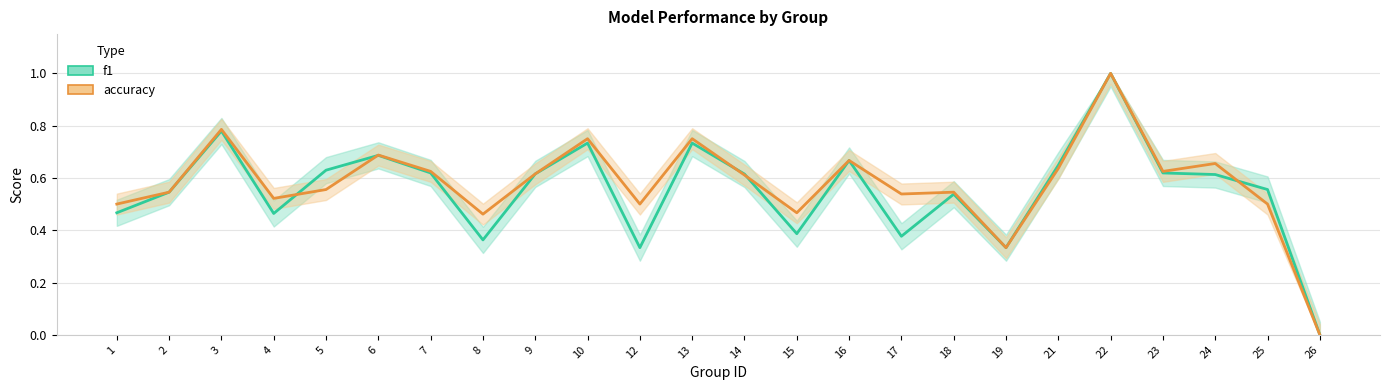

Where is f1 nearest to the value 0?

26